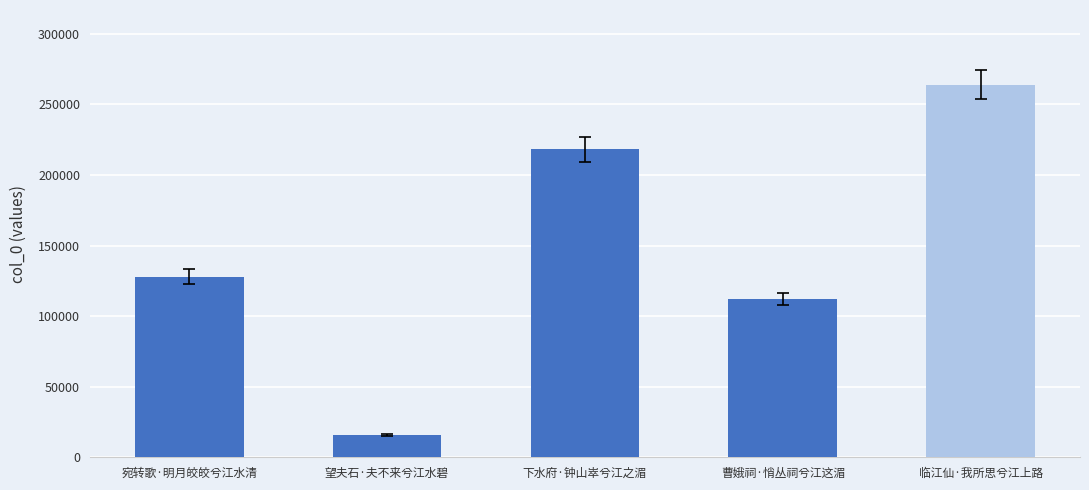

What is the value of the 4th bar from the left?

112047